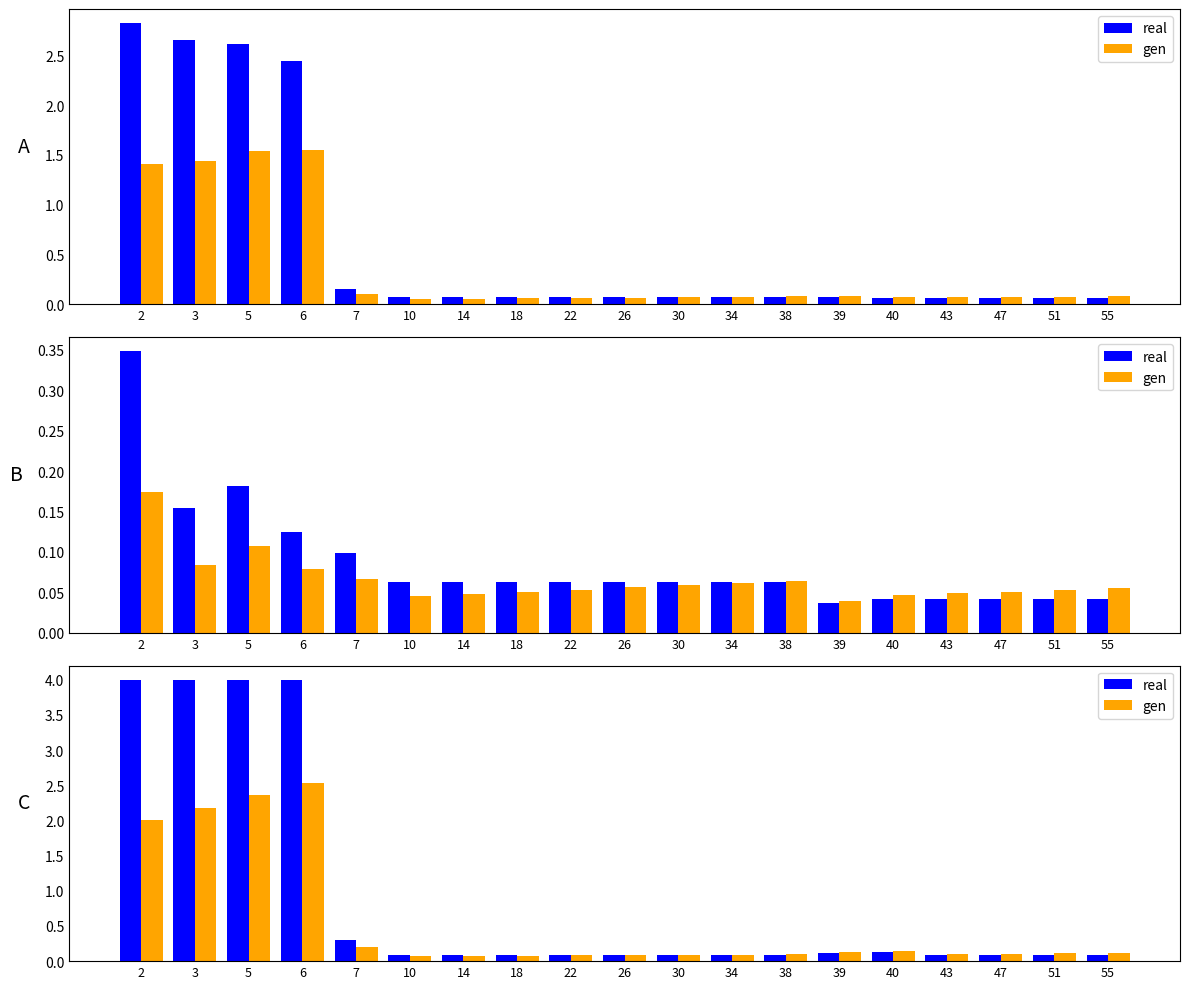

List the series in order of their overall mean, highest first.

real, gen